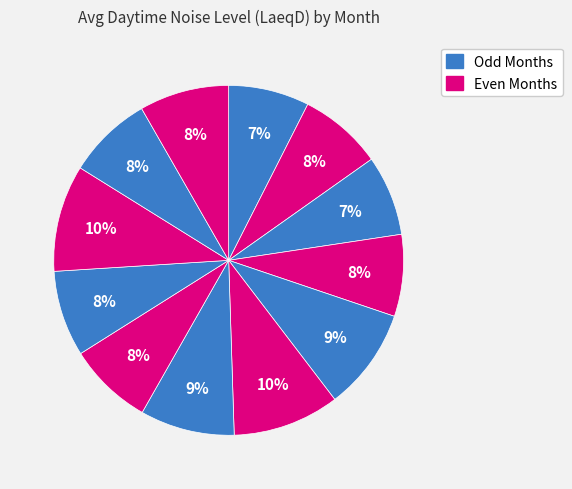

What is the smallest slice in the pie chart?

3